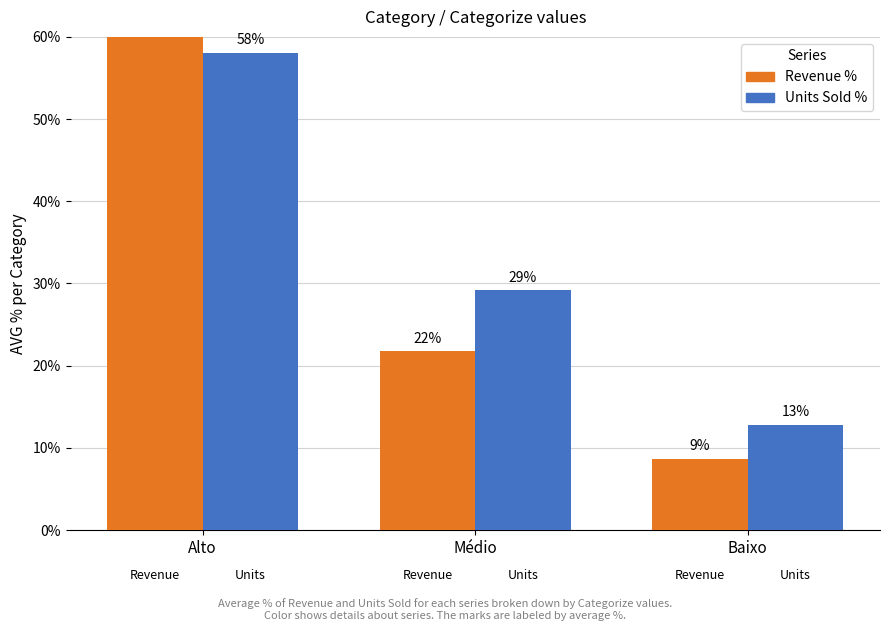

Which series has the widest spread of values?

Revenue %